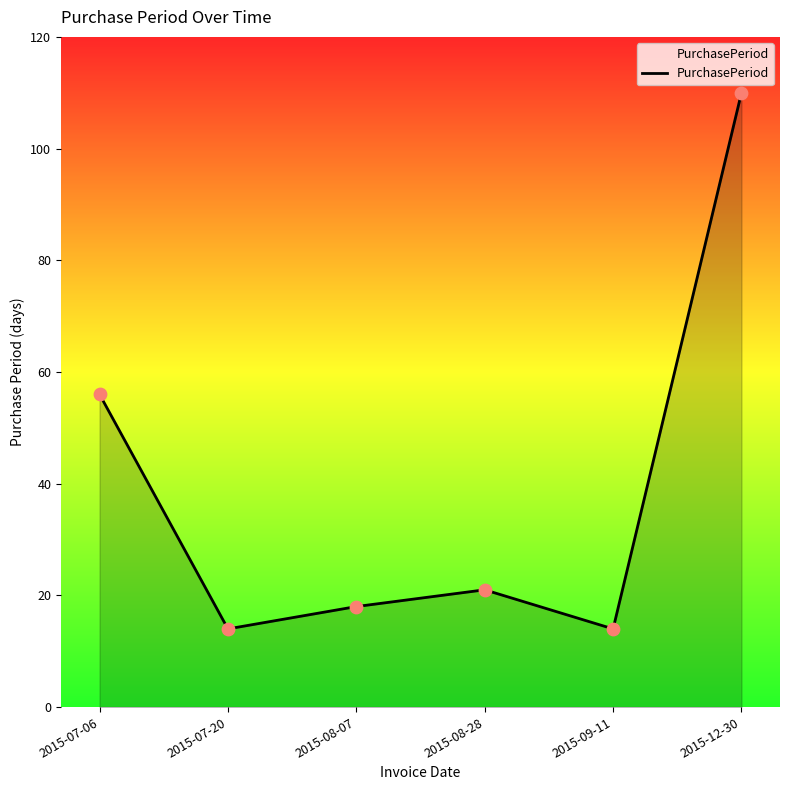

What is the change in value from 2015-07-06 to 2015-08-28?

-35